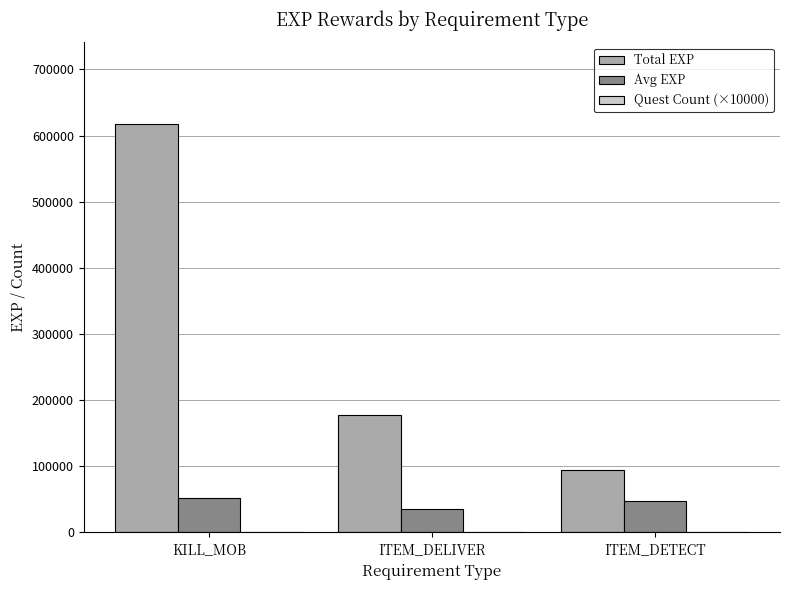

Are the bars grouped side by side (vs. stacked)?

Yes